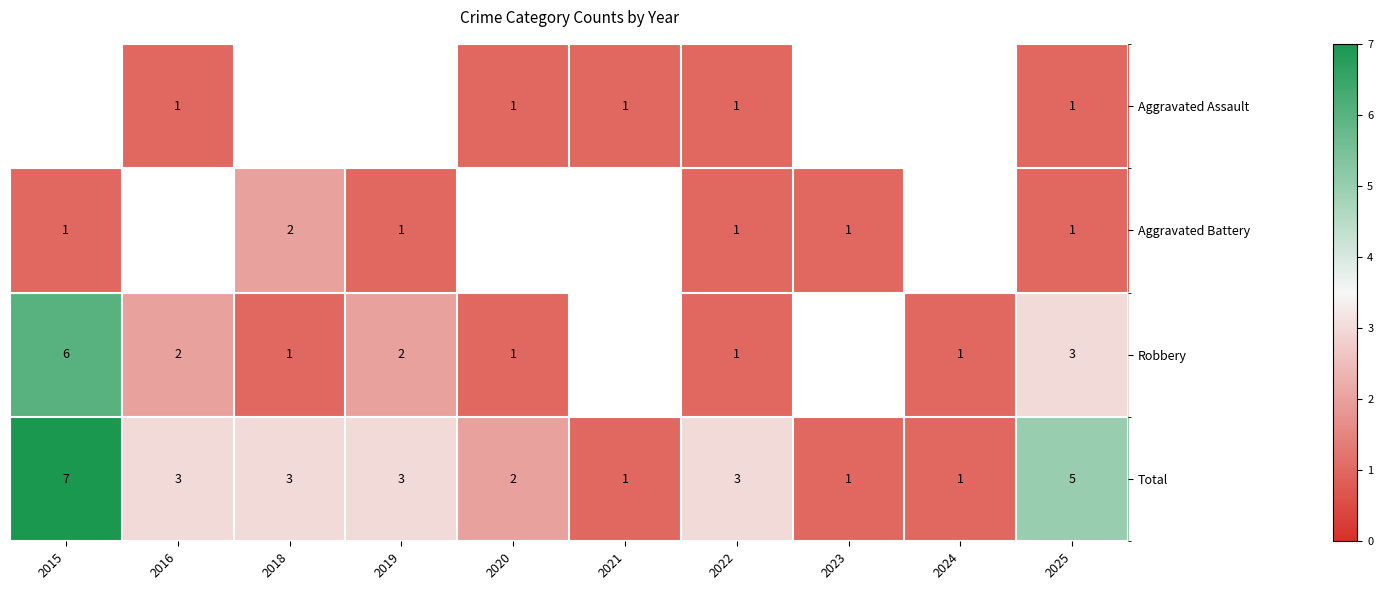

At how many categories does at least one series exceed 1?

7